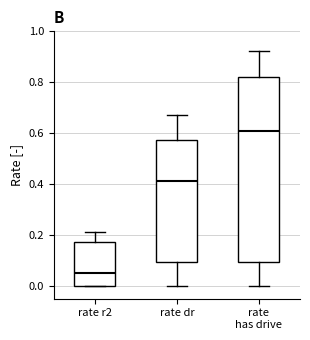

Where is the upper edge of the box for rate r2 on the y-axis? The values are not printed on the chart, so give them approximately, as read against the axis.

0.18